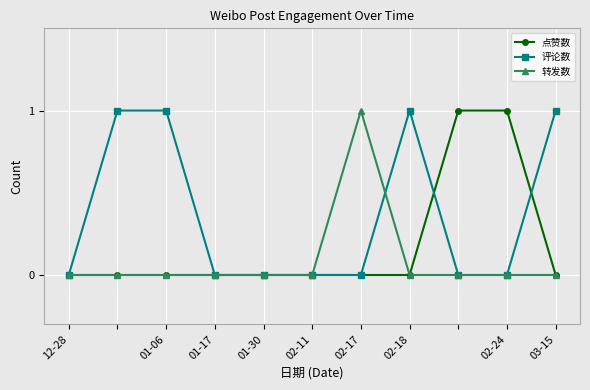

What is the value of the 评论数 point at the 11th from the left?

1